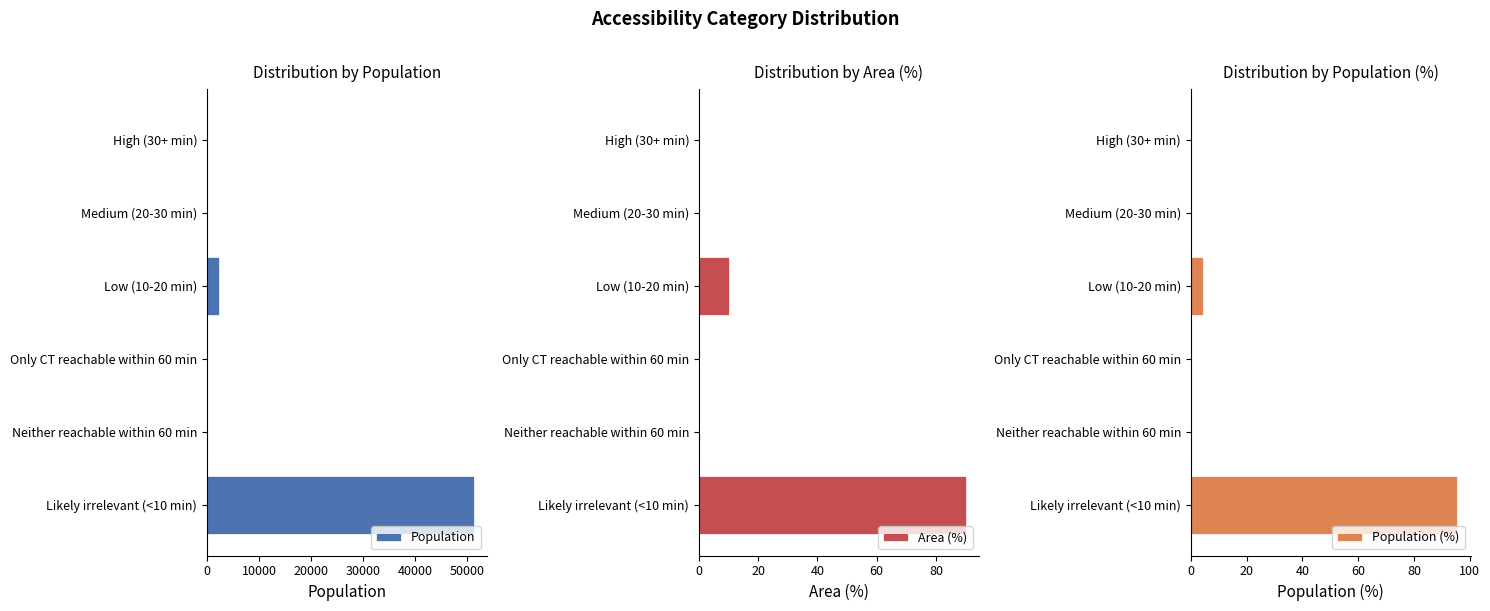

The value of Population at Neither reachable within 60 min is 29088. True or false?

False